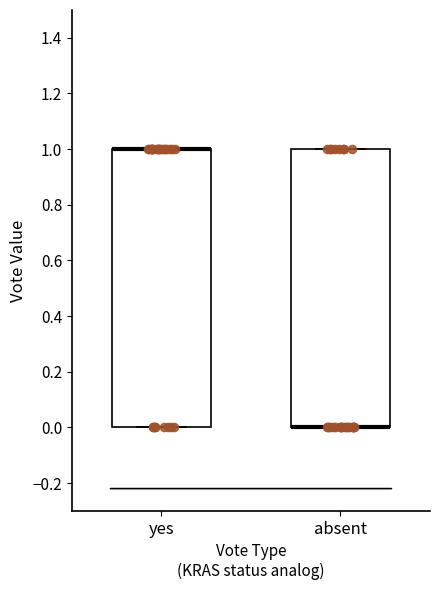

Where is the lower edge of the box for absent on the y-axis? The values are not printed on the chart, so give them approximately, as read against the axis.

0